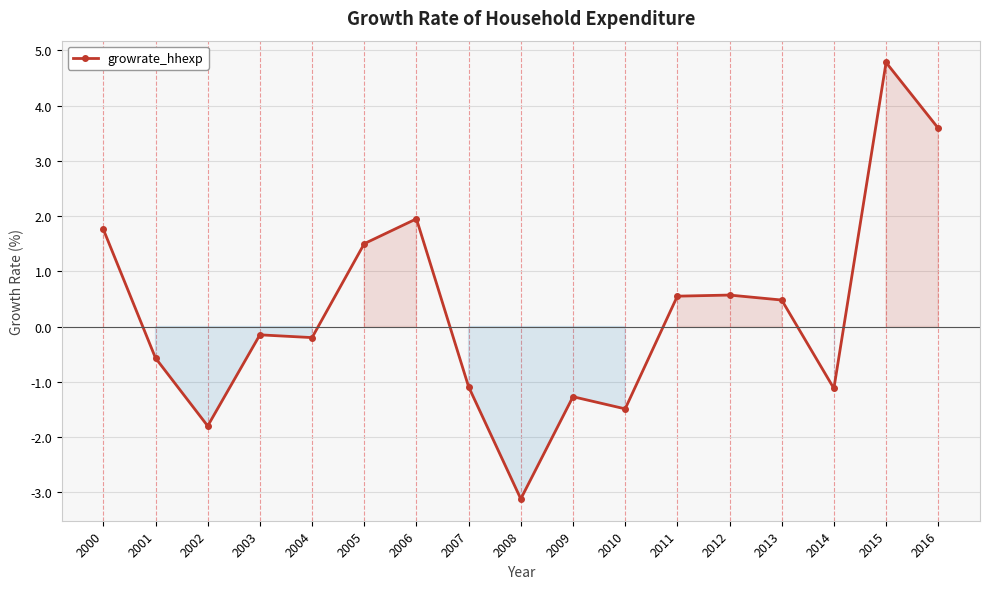

How many data points are less than 0?

9